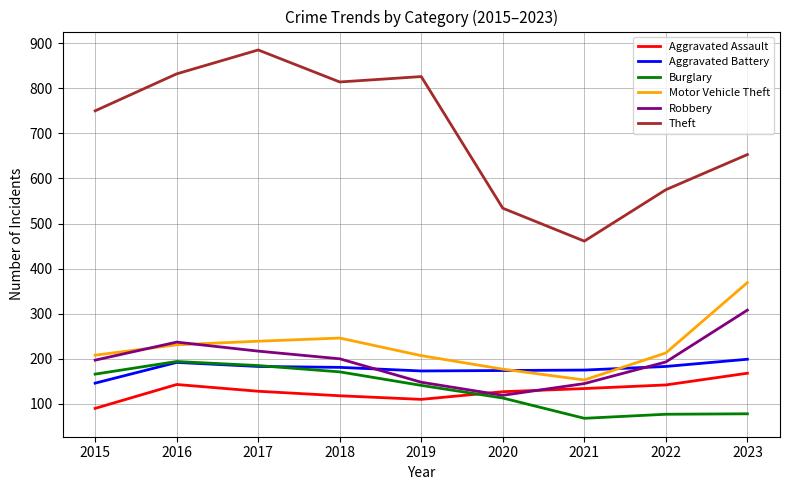

What is the difference between the highest and lowest values at 2017?

757